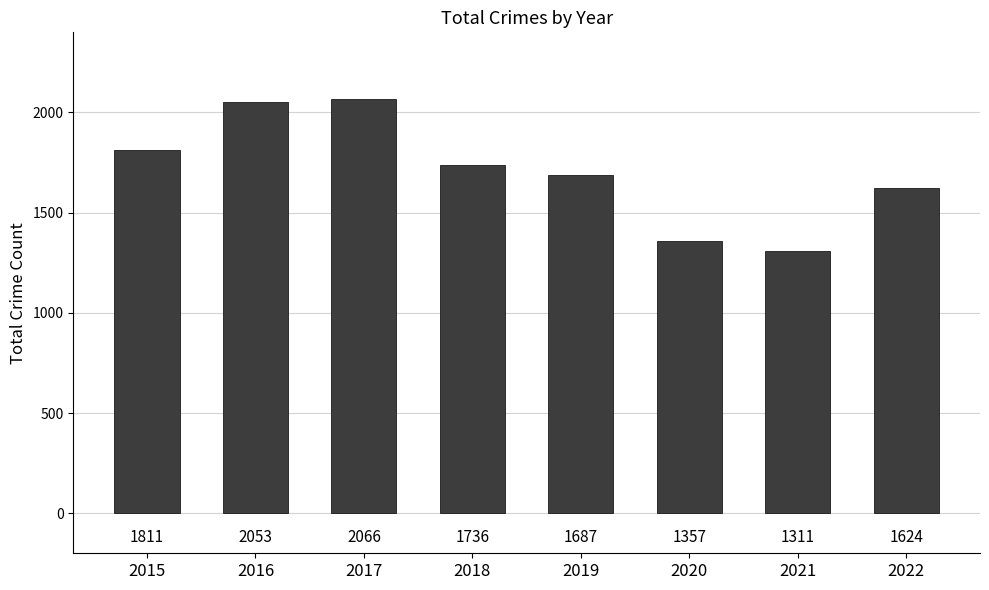

What is the approximate value at 2020, to the nearest 100?

1400